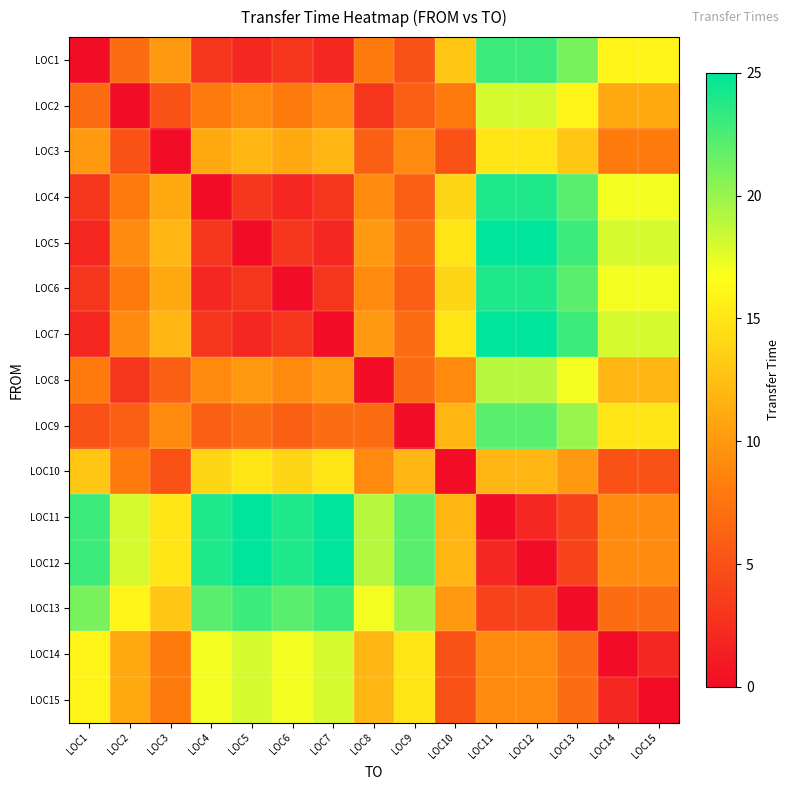

Between LOC7 and LOC9, which is larger?

LOC9